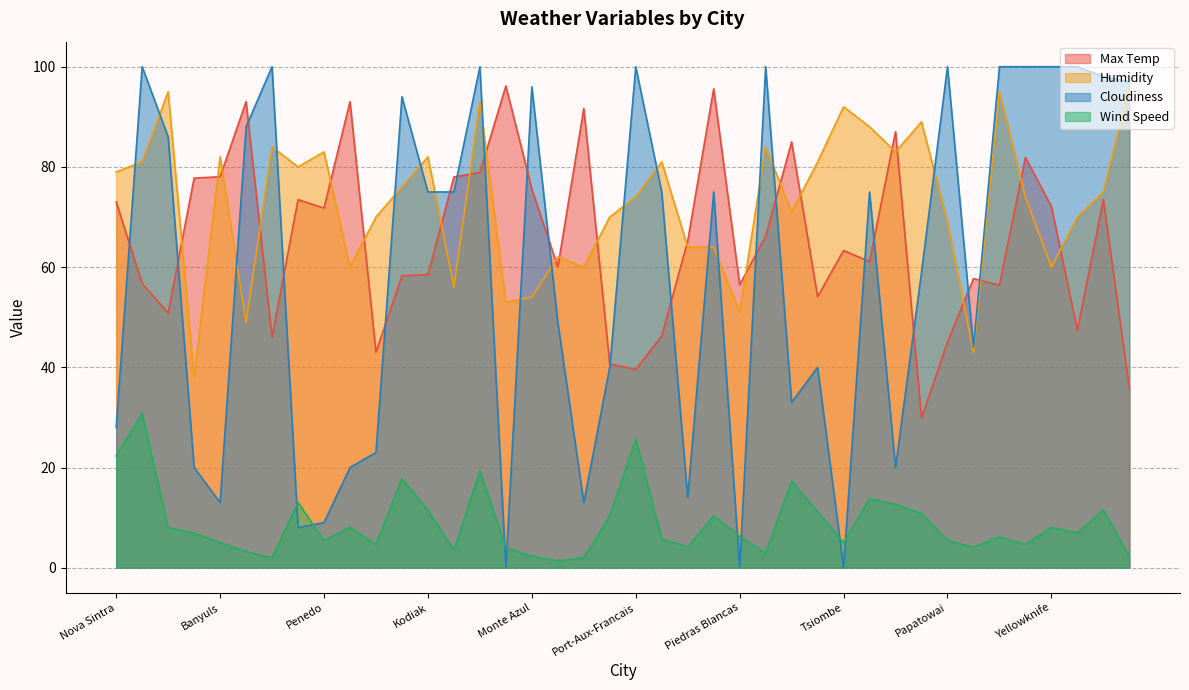

In Max Temp, how many points are higher than both neighbors (excluding endpoints)?

12